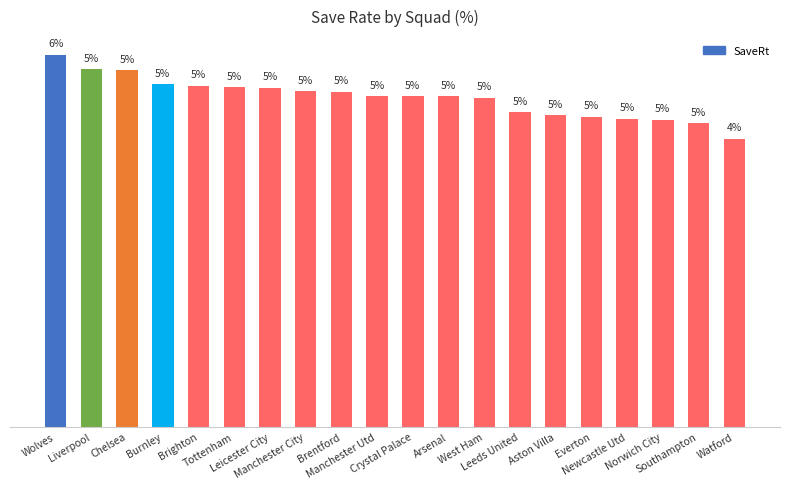

List the labels in order of value, largest first.

Wolves, Liverpool, Chelsea, Burnley, Brighton, Tottenham, Leicester City, Manchester City, Brentford, Manchester Utd, Crystal Palace, Arsenal, West Ham, Leeds United, Aston Villa, Everton, Newcastle Utd, Norwich City, Southampton, Watford